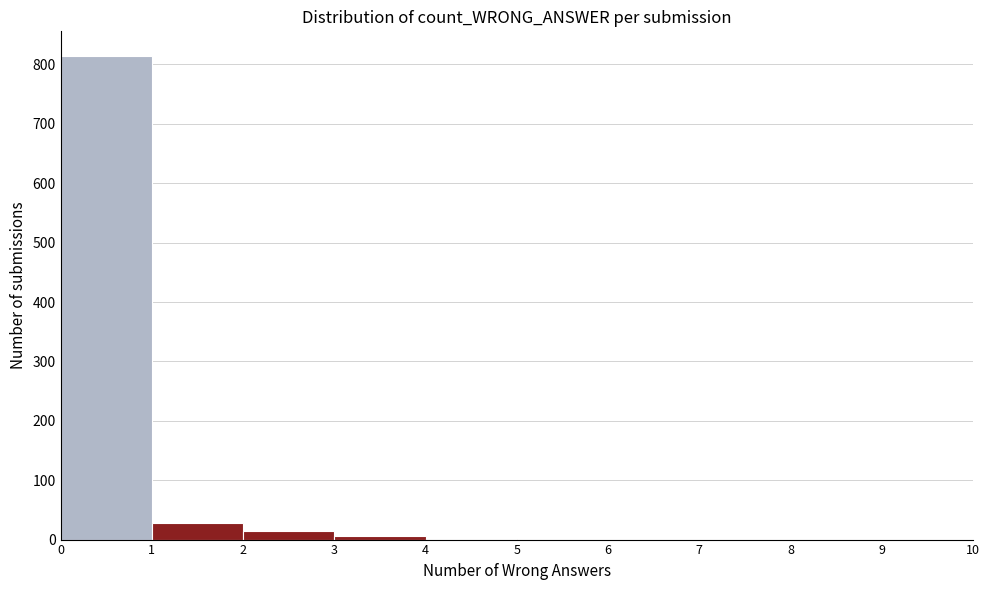

Reading left to right, transcribe this chart: for each bar, give the range it covers on the x-axis and its height. The values are not printed on the chart, so give them approximately, as read against the axis.

0 to 1: 820
1 to 2: 30
2 to 3: 10
3 to 4: under 10
4 to 5: under 10
5 to 6: 0
6 to 7: 0
7 to 8: 0
8 to 9: 0
9 to 10: 0